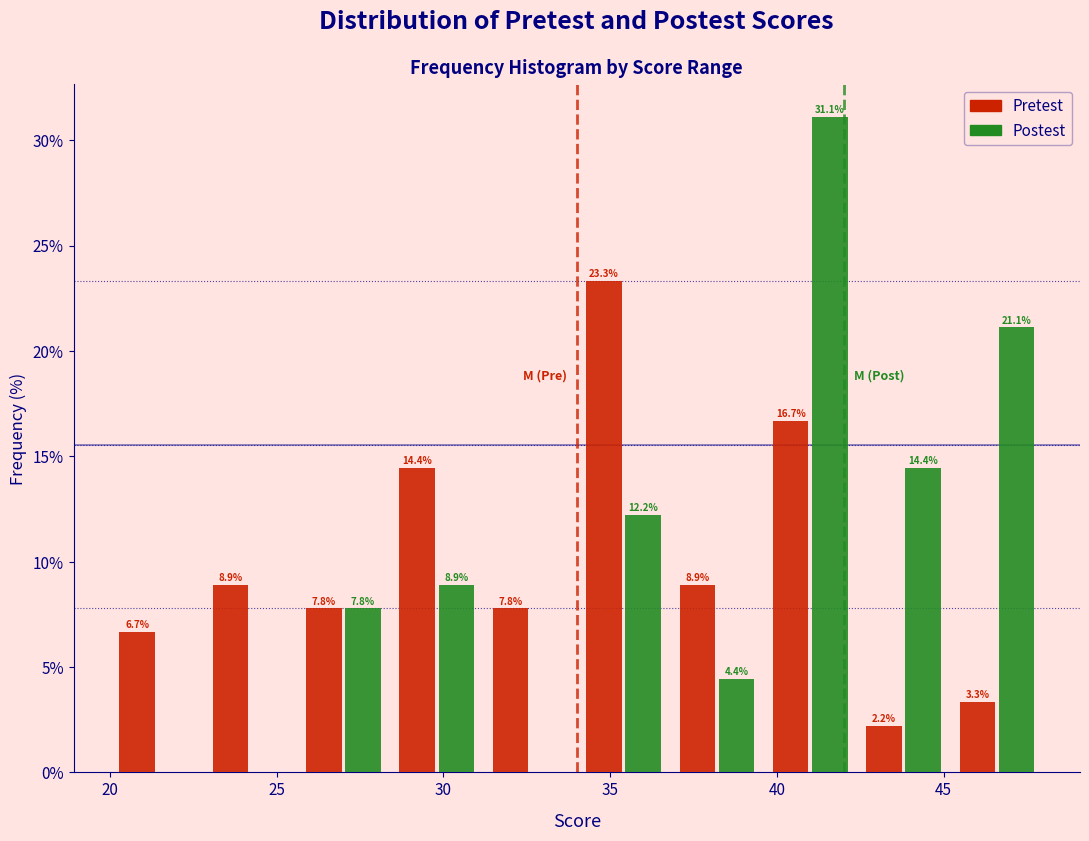

In the Postest series, which range on the x-axis has the tallest bar?

39.6 to 42.4